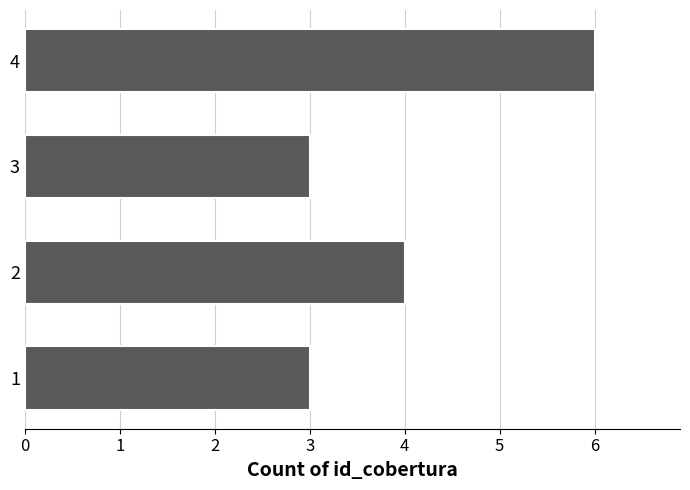

Which label corresponds to the largest value in the chart?

4